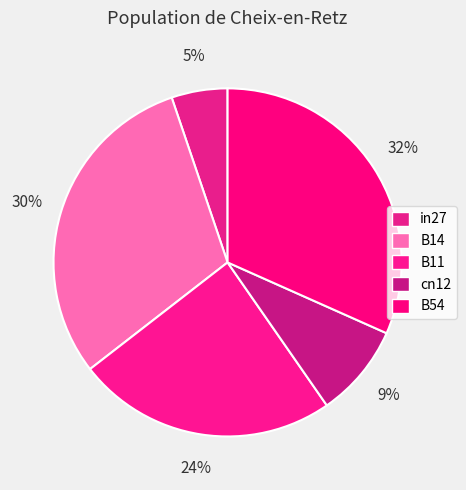

True or false: in27 accounts for 5% of the total.

True